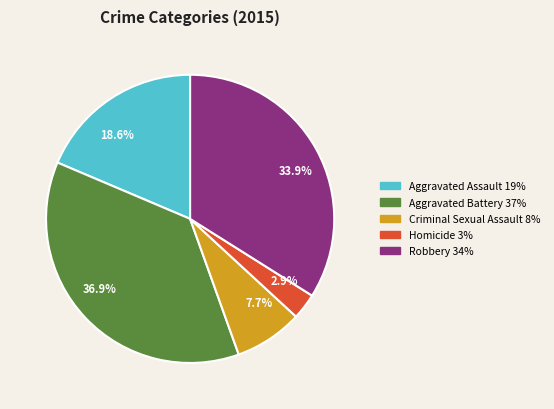

To the nearest percent, what percentage of the pie is Robbery?

34%